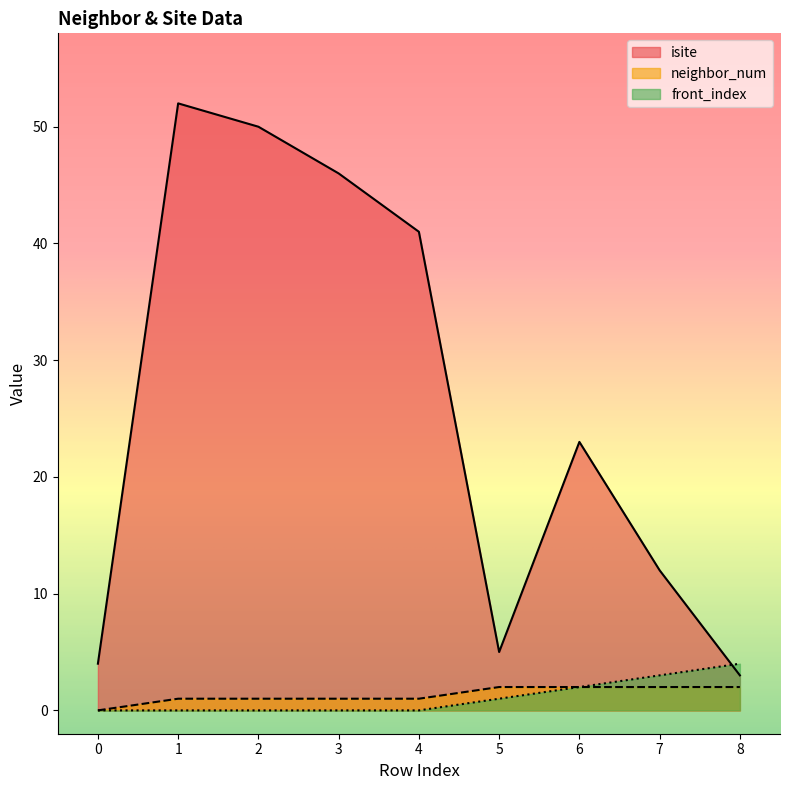

Reading right to left, extract all data points from this chart.

isite: 3	12	23	5	41	46	50	52	4
neighbor_num: 2	2	2	2	1	1	1	1	0
front_index: 4	3	2	1	0	0	0	0	0